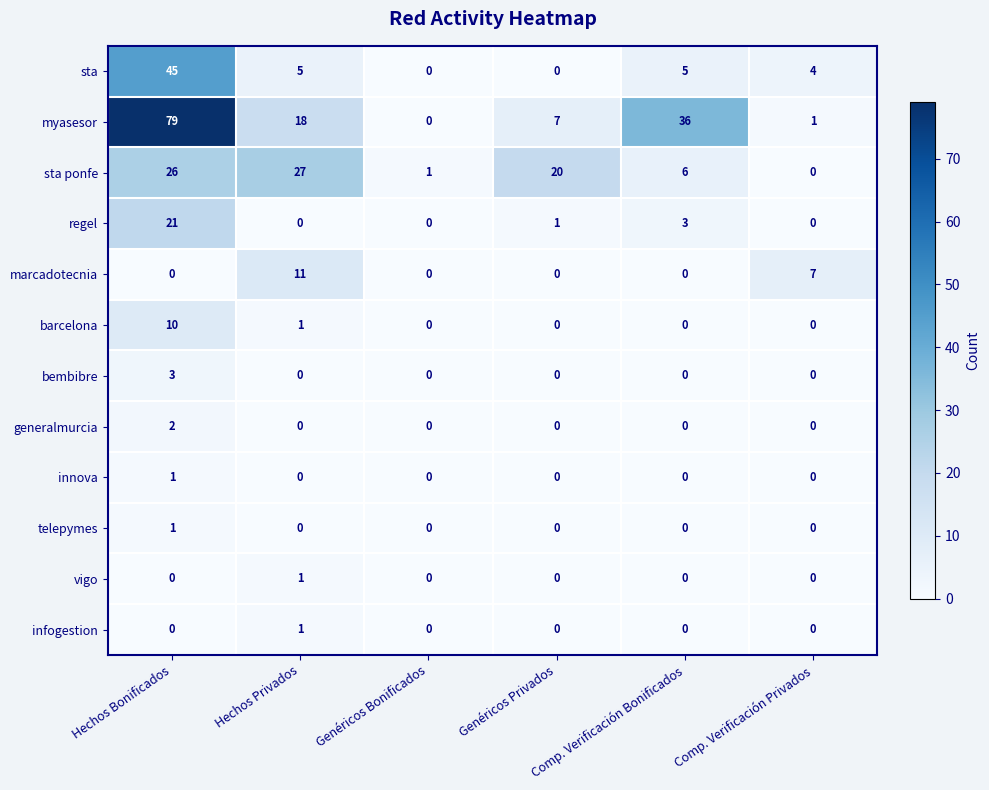

What is the maximum value for marcadotecnia?

11